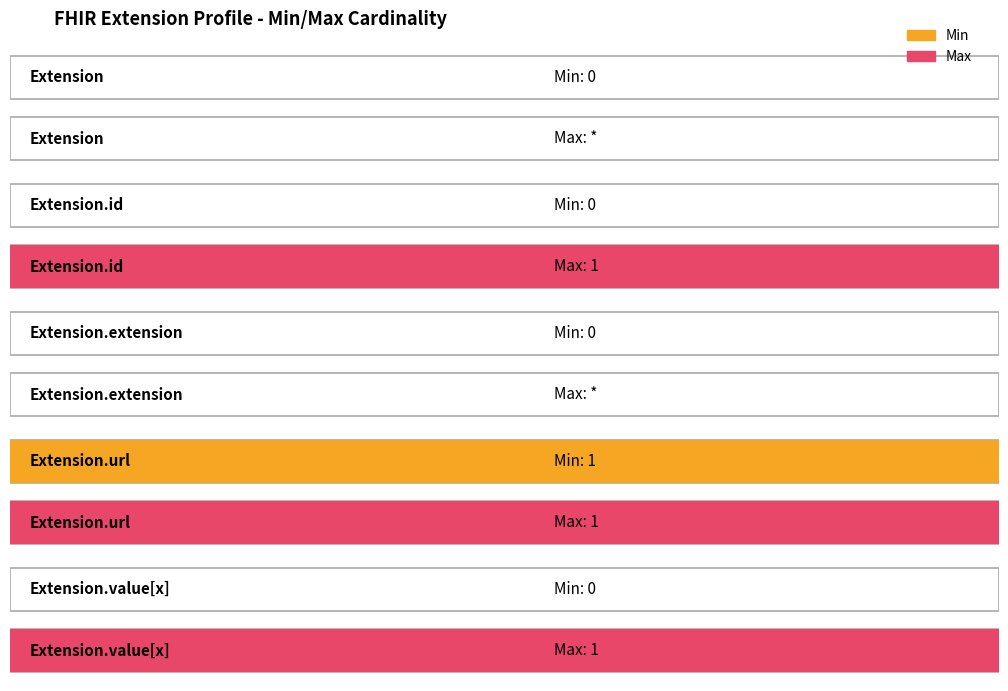

What is the average value of the Max series?

1